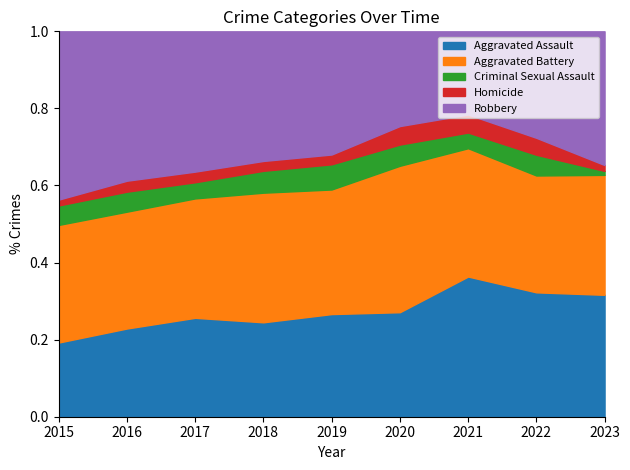

In Aggravated Assault, how many points are higher than both neighbors (excluding endpoints)?

2